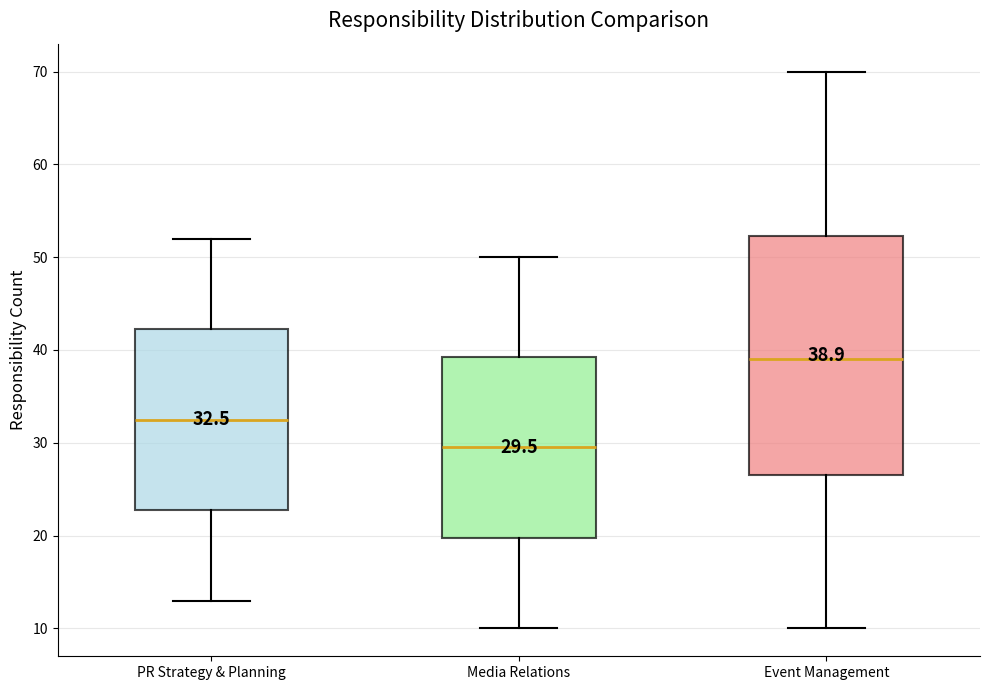

Comparing the boxes themselves (not the whiskers), which one is the tallest?

Event Management